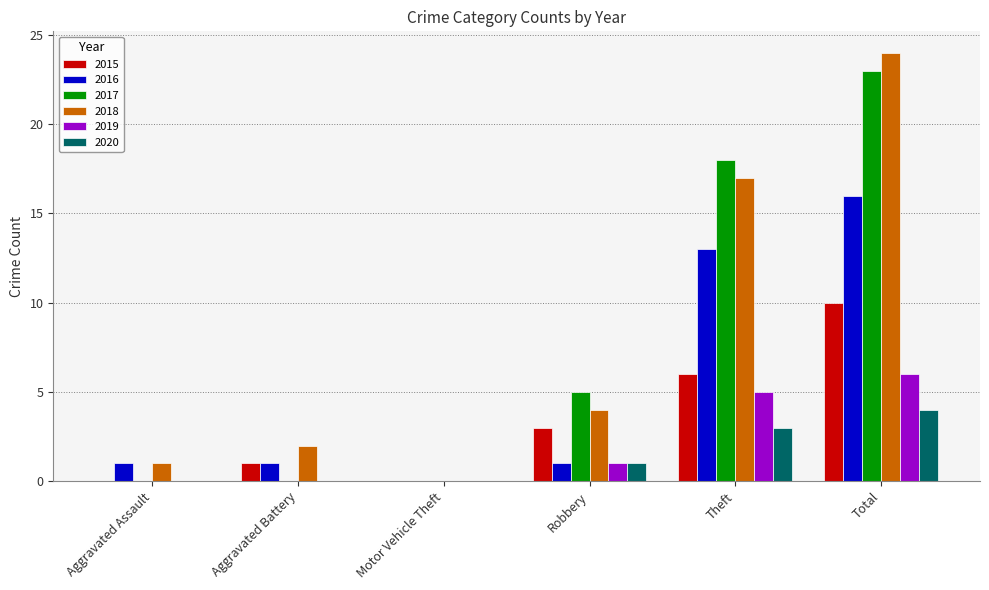

At which category does the chart reach its peak across all series?

Total